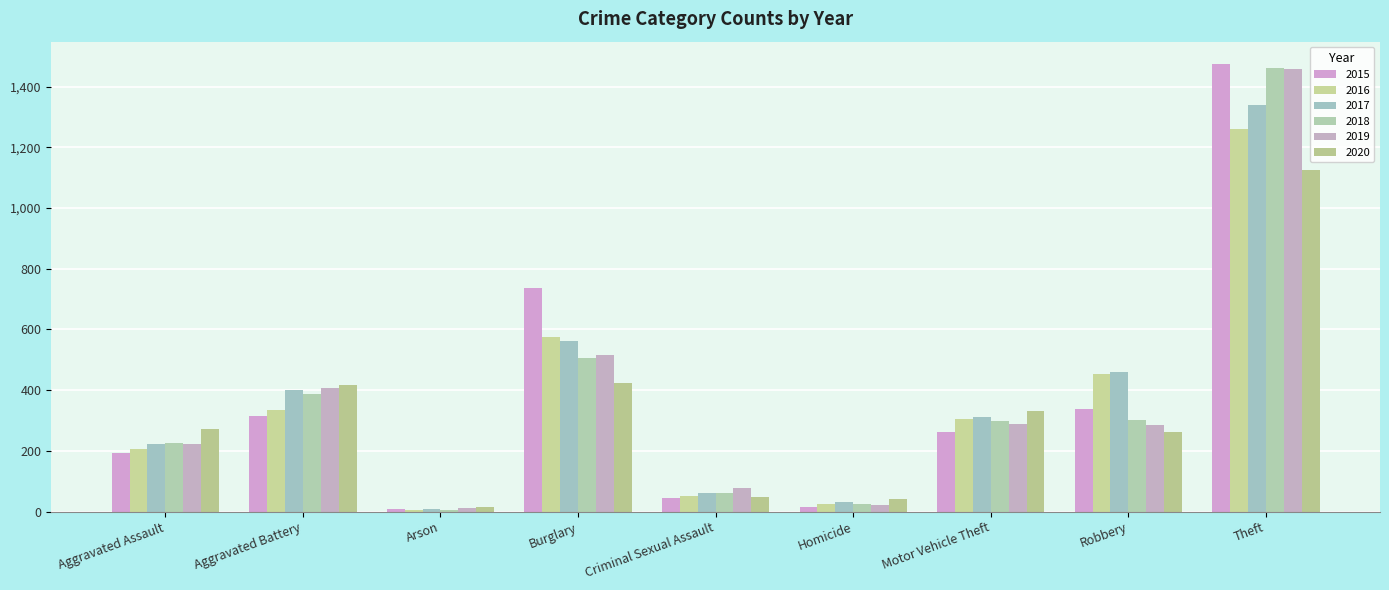

At which category does the chart reach its minimum across all series?

Arson